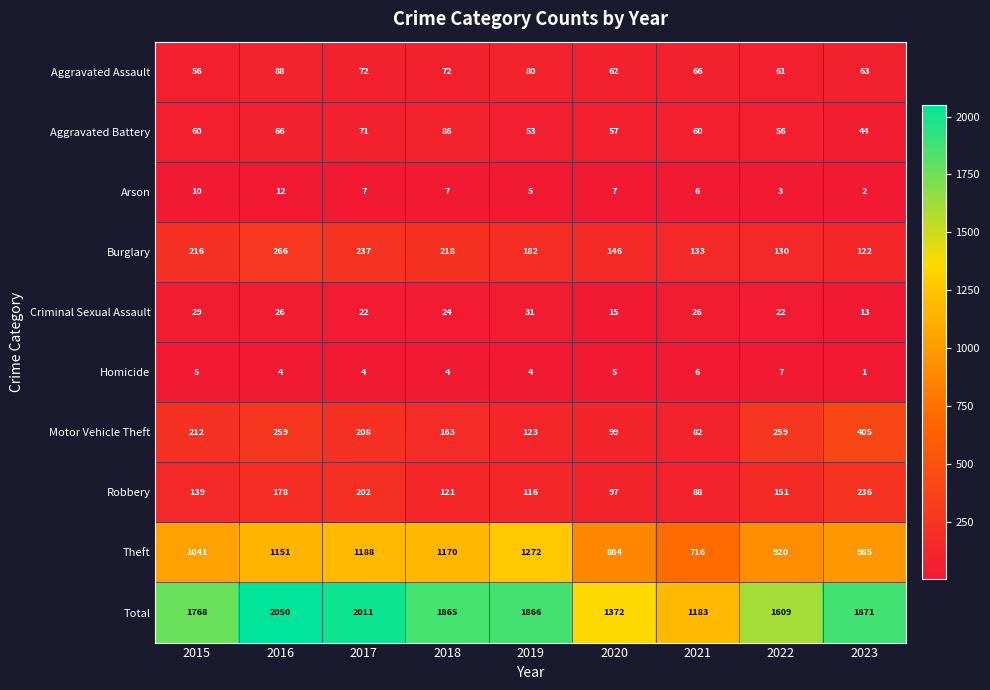

List the labels in order of Robbery value, largest first.

2023, 2017, 2016, 2022, 2015, 2018, 2019, 2020, 2021